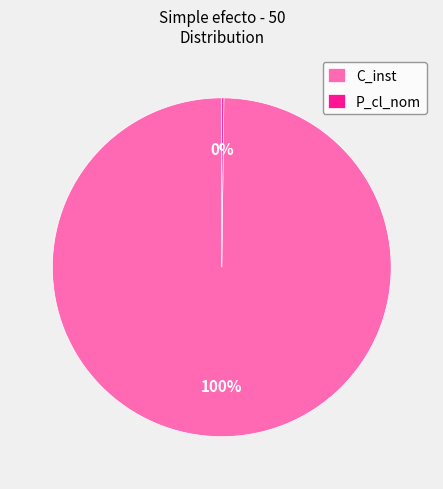

To the nearest percent, what is the average slice percentage?

50%